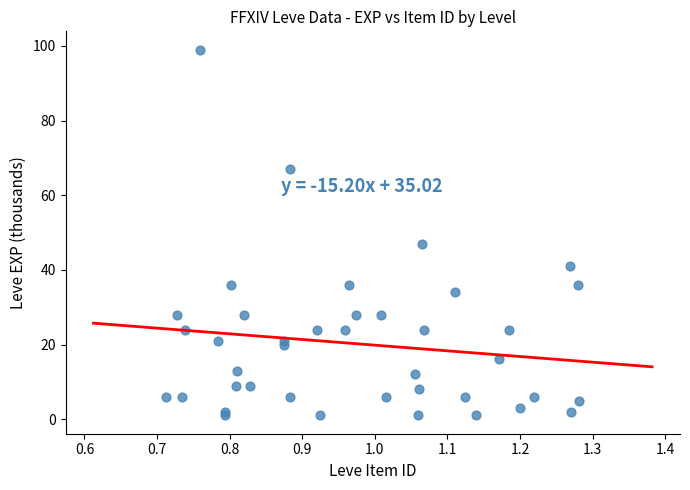

What Y value in the scatter plot is closest to 50?

47